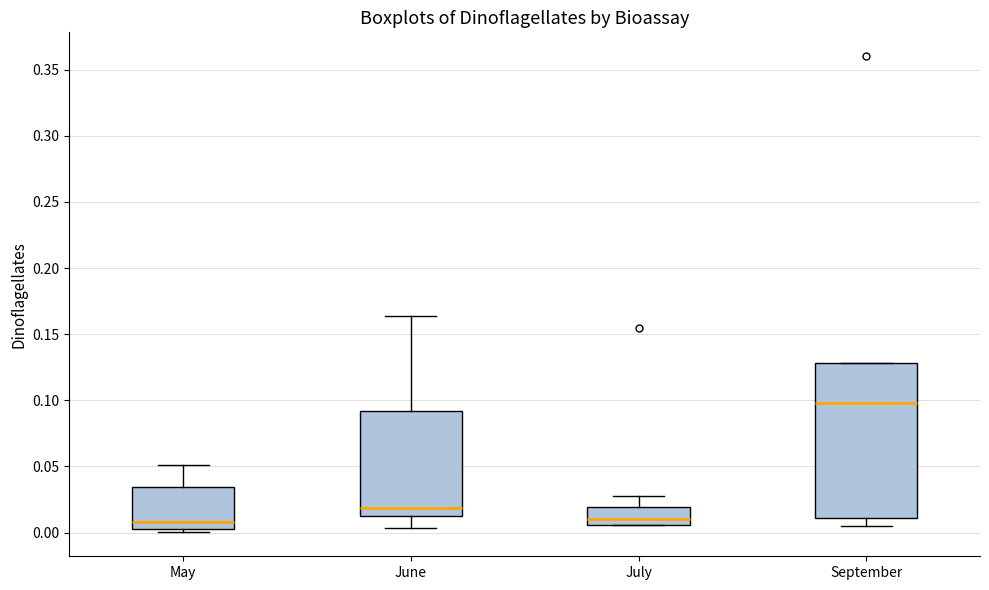

Comparing the boxes themselves (not the whiskers), which one is the tallest?

September